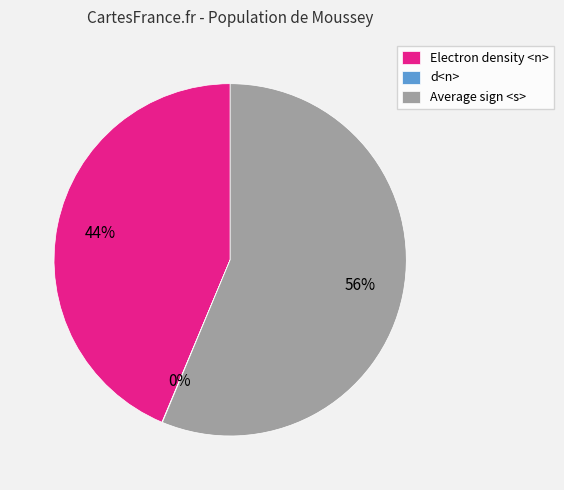

The Electron density <n> slice represents 44% of the pie. True or false?

True